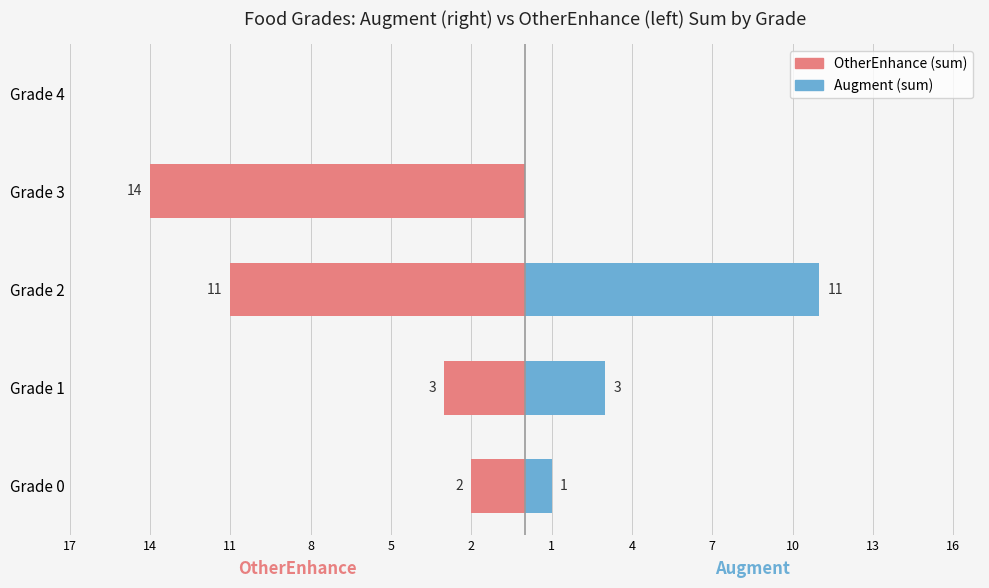

Does the chart contain stacked bars?

No